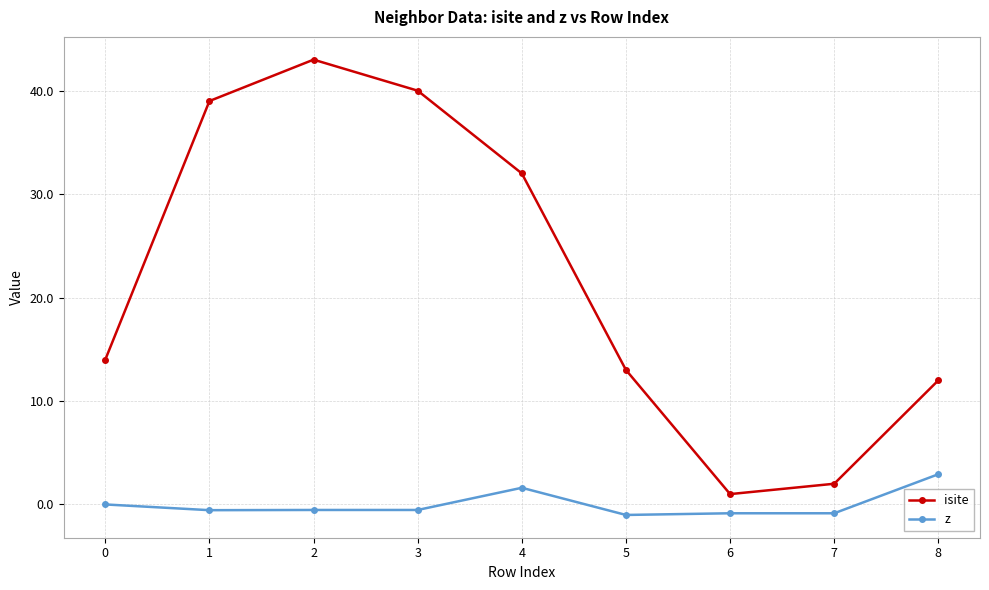

True or false: isite has more than 1 interior local peaks.

False